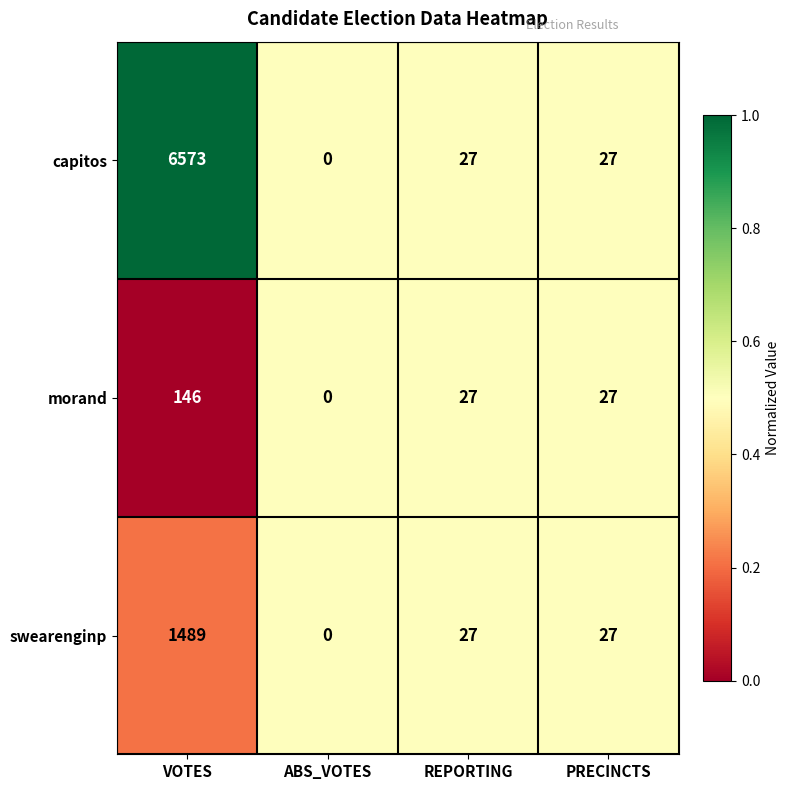

Which series has the largest total across all categories?

capitos